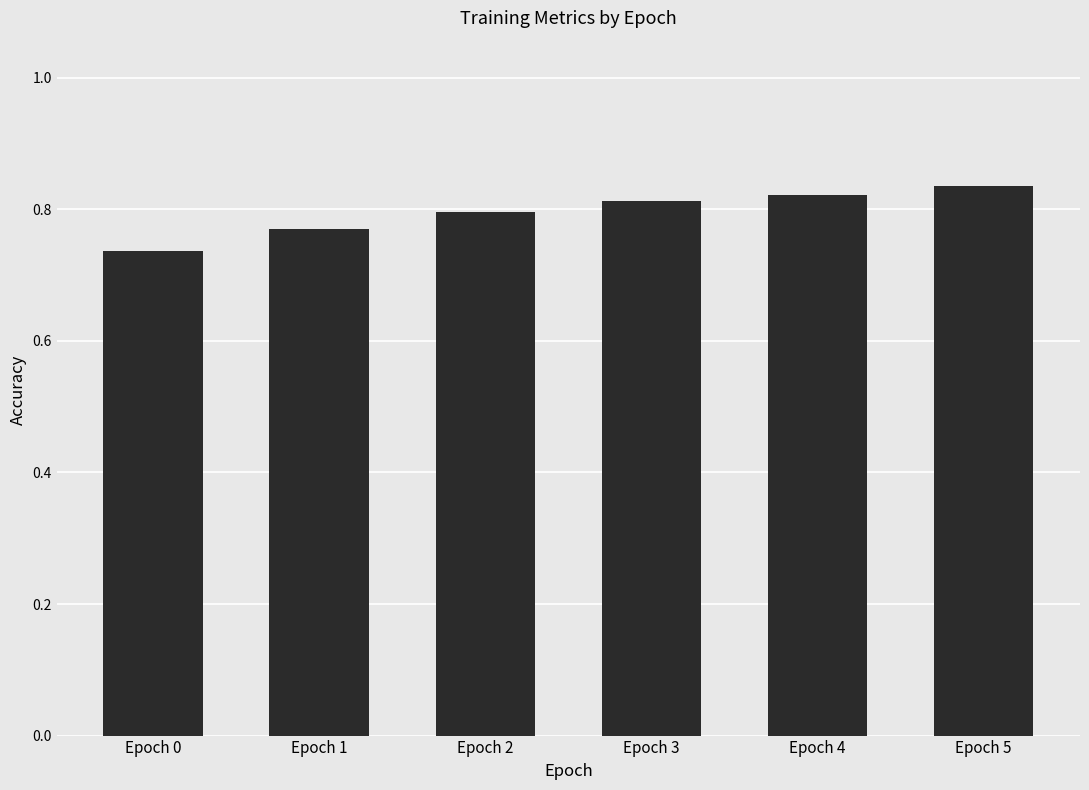

The chart shows a value of 0.5 at Epoch 4. True or false?

False